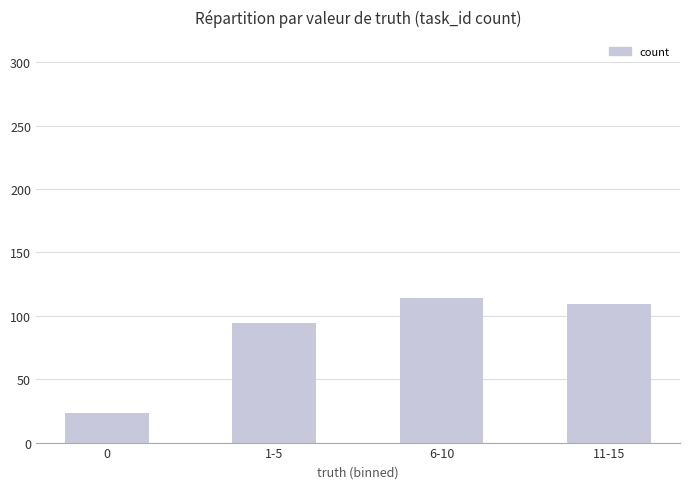

What is the greatest value displayed?

114